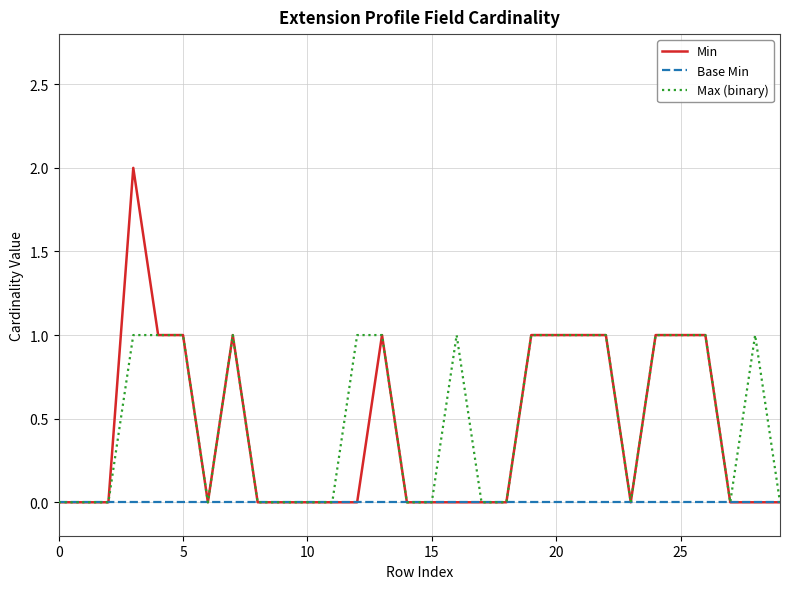

List the series in order of their peak value, highest first.

Min, Max (binary), Base Min